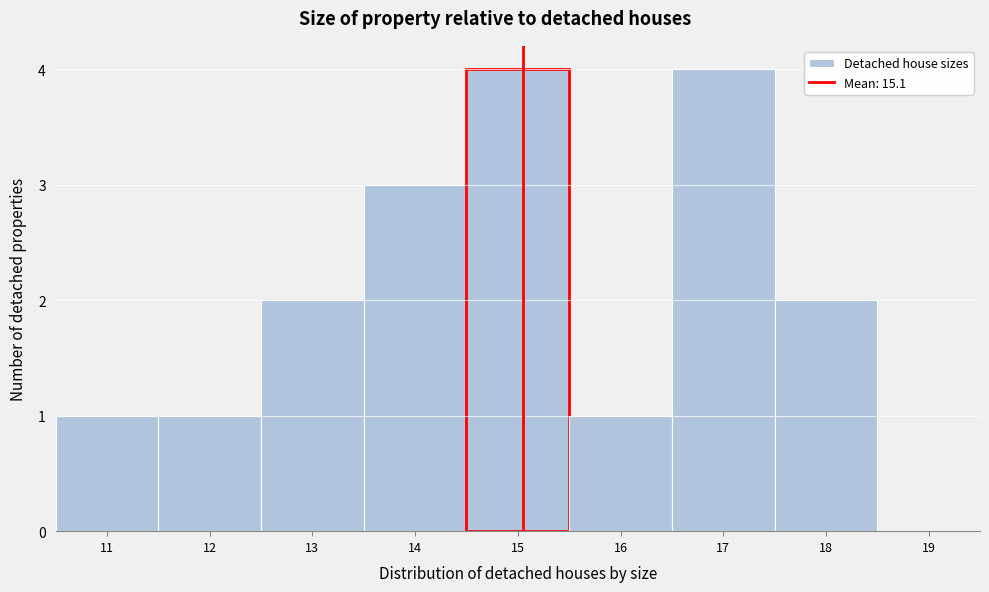

Reading left to right, list every bar in this chart as the range it spans on the x-axis followed by its height. The values are not printed on the chart, so give them approximately, as read against the axis.

10.5 to 11.5: 1
11.5 to 12.5: 1
12.5 to 13.5: 2
13.5 to 14.5: 3
14.5 to 15.5: 4
15.5 to 16.5: 1
16.5 to 17.5: 4
17.5 to 18.5: 2